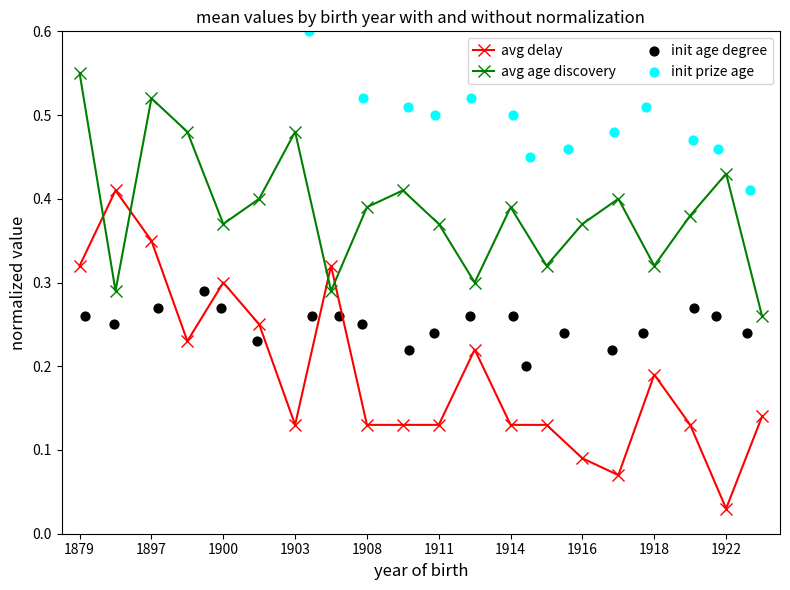

What are all the series names shown in the legend?

avg delay, avg age discovery, init age degree, init prize age